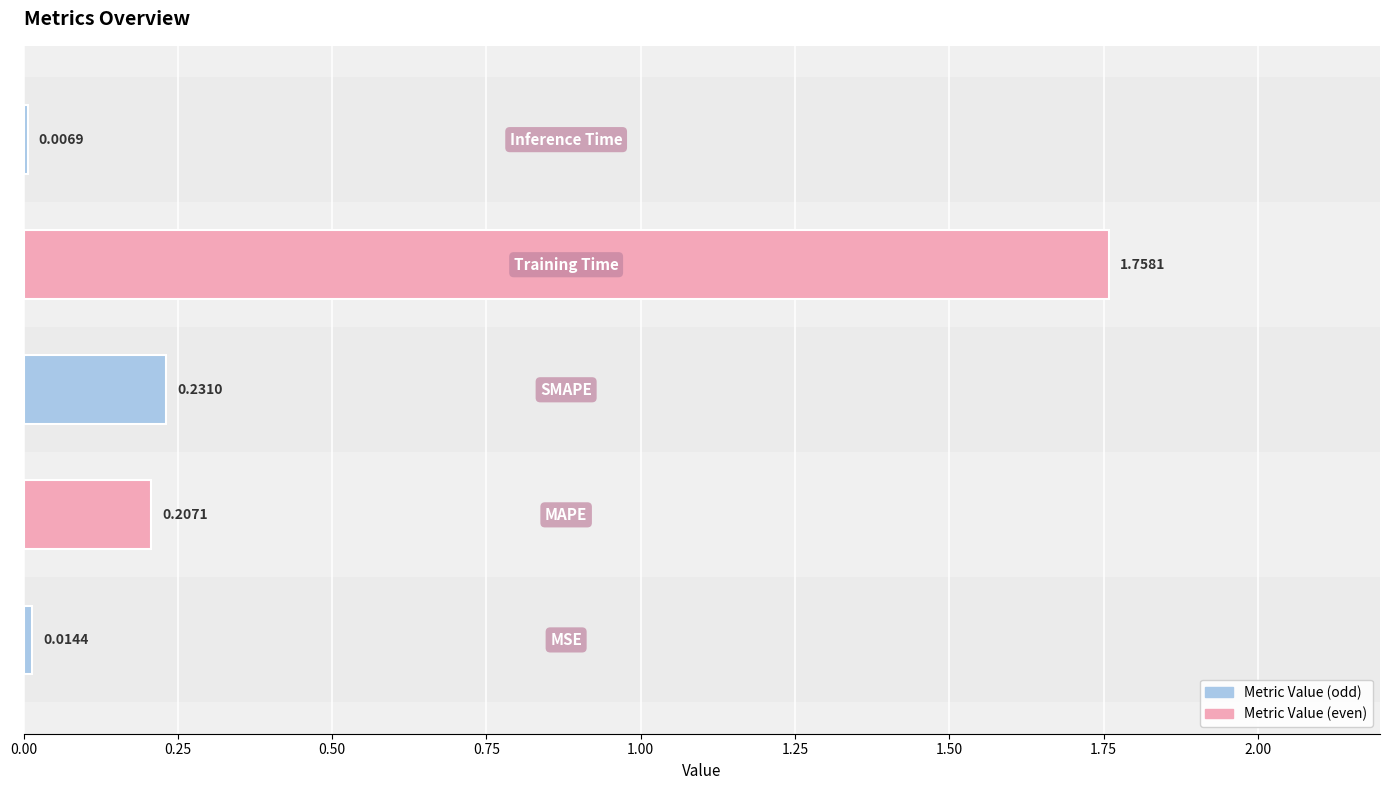

How many bars are there in total?

5